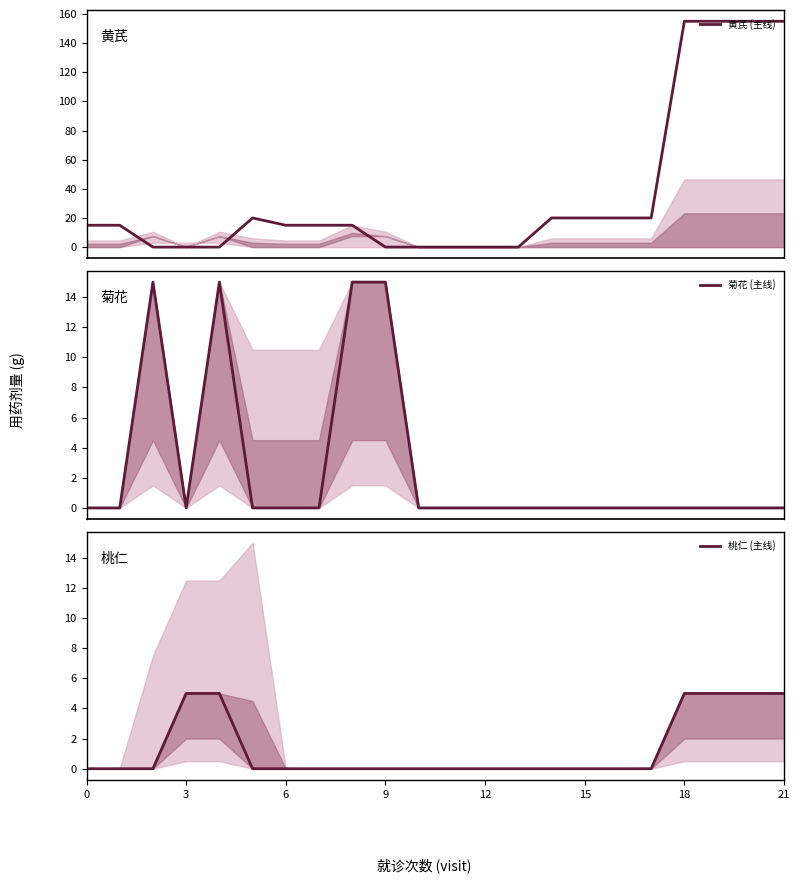

True or false: 黄芪 (主线) and 桃仁 (主线) intersect in this chart.

True